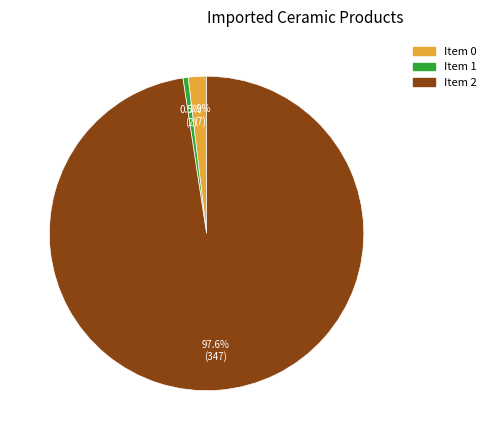

Is there any slice that represents more than half of the pie?

Yes